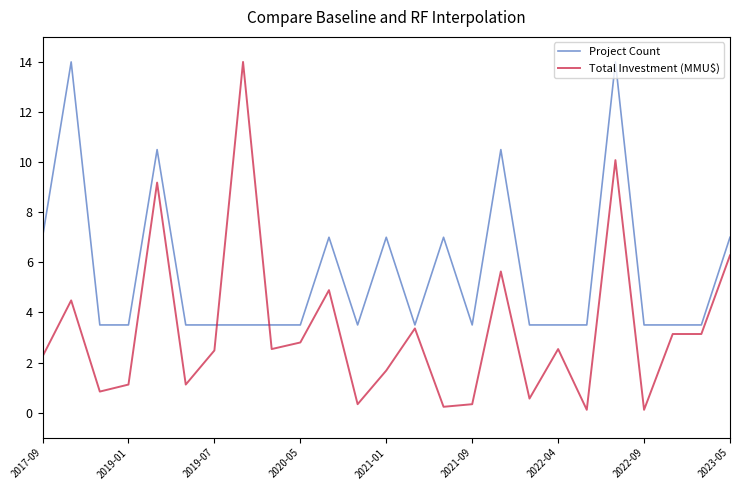

True or false: Total Investment (MMU$) and Project Count intersect in this chart.

True